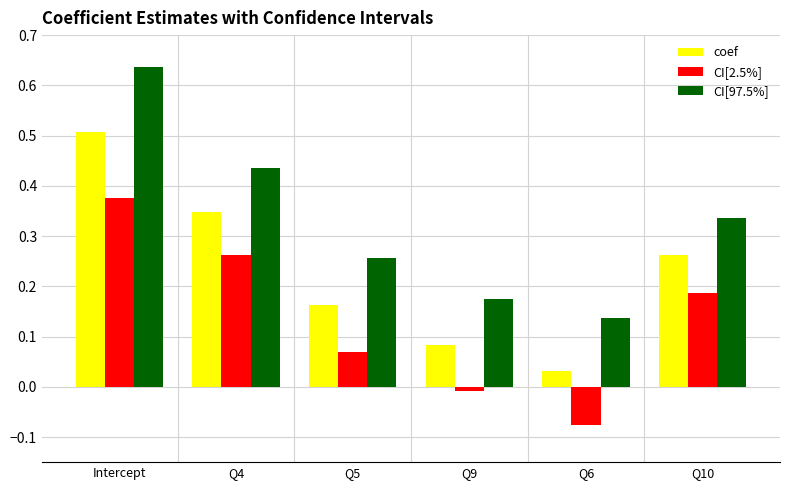

What is the sum of all coef values?

1.4